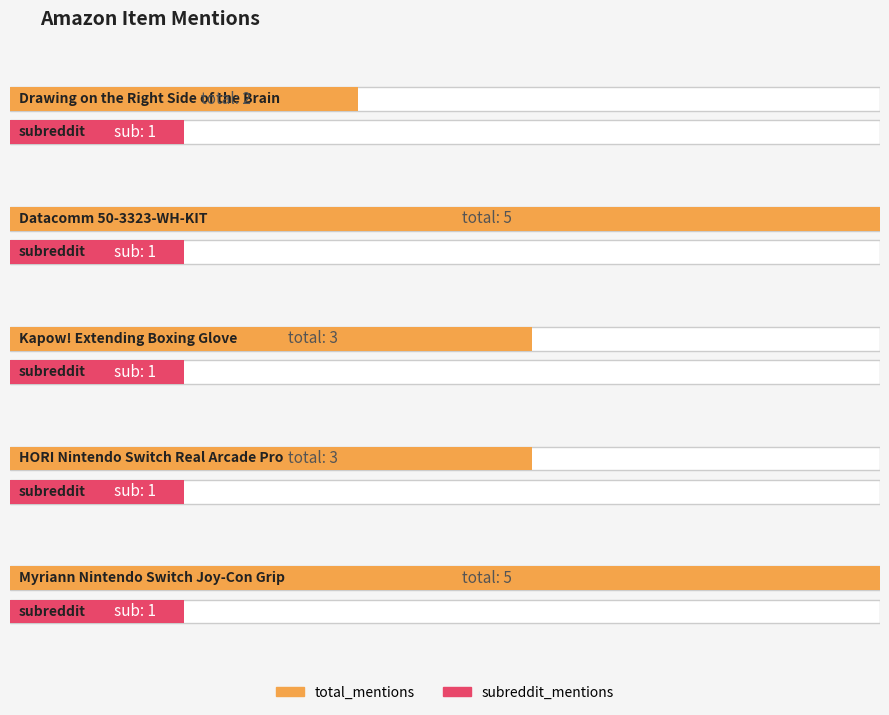

What is the difference between the maximum and second lowest values in the total_mentions series?

2